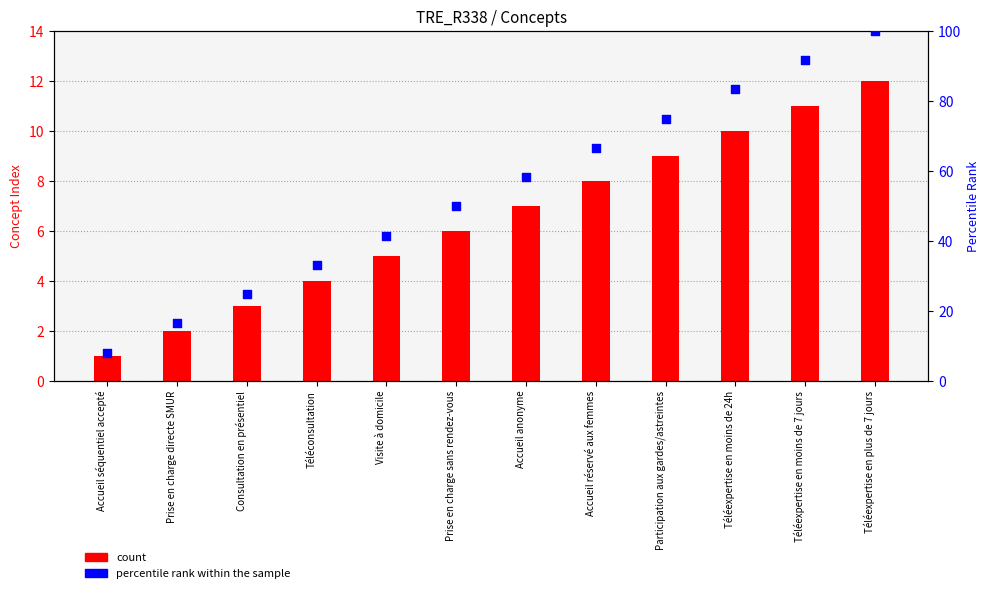

Which series reaches the maximum Y coordinate?

percentile rank within the sample